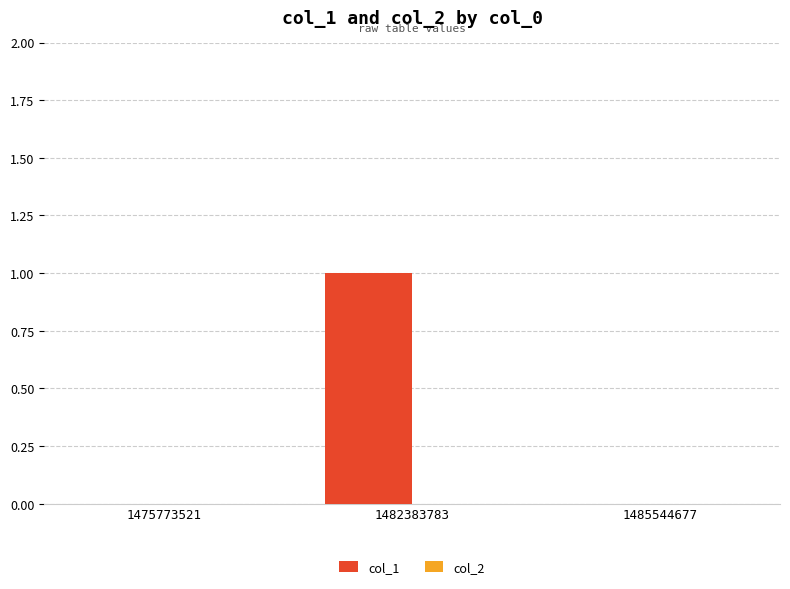

At which category does the chart reach its peak across all series?

1482383783